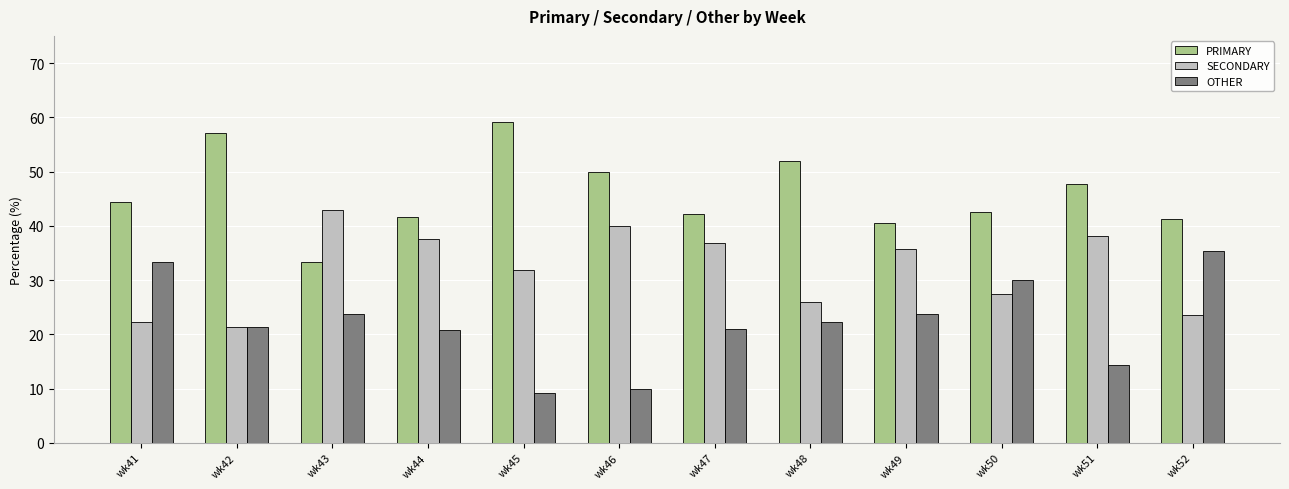

What is the spread (max minus min) of values at wk45?

50.0